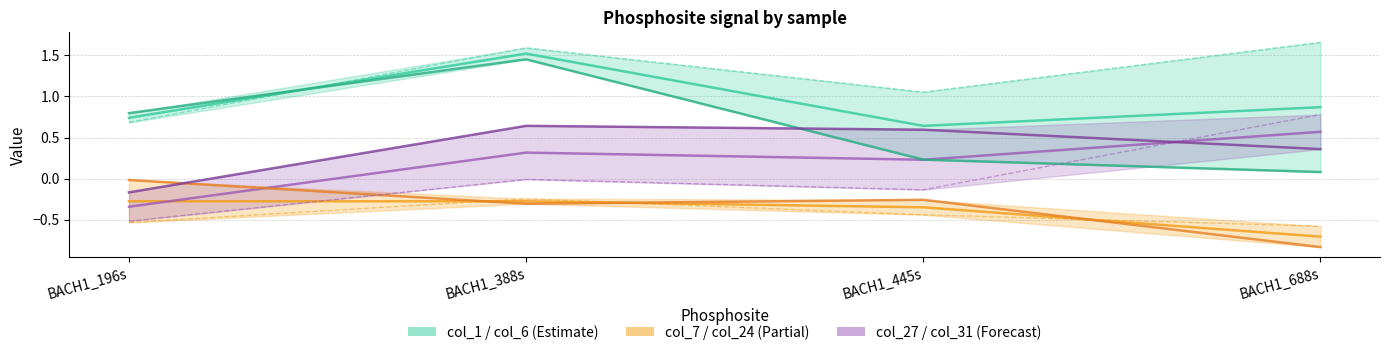

What is the label of the 4th point from the left?

BACH1_688s